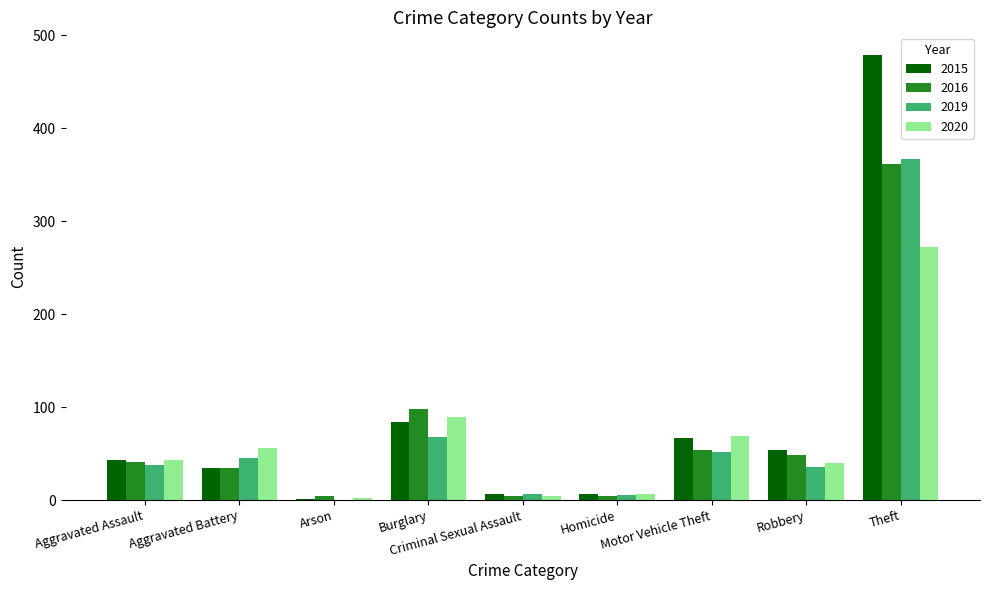

What is the maximum value for 2015?

479